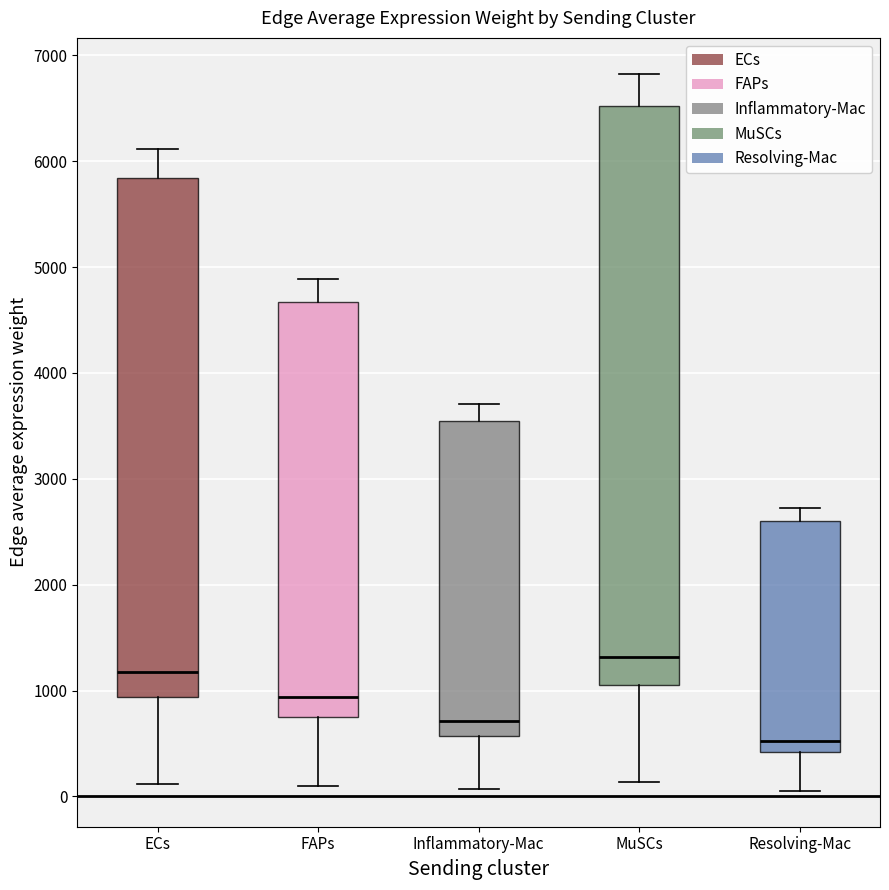

Where does the median line of the box for MuSCs sit on the y-axis? The values are not printed on the chart, so give them approximately, as read against the axis.

1300